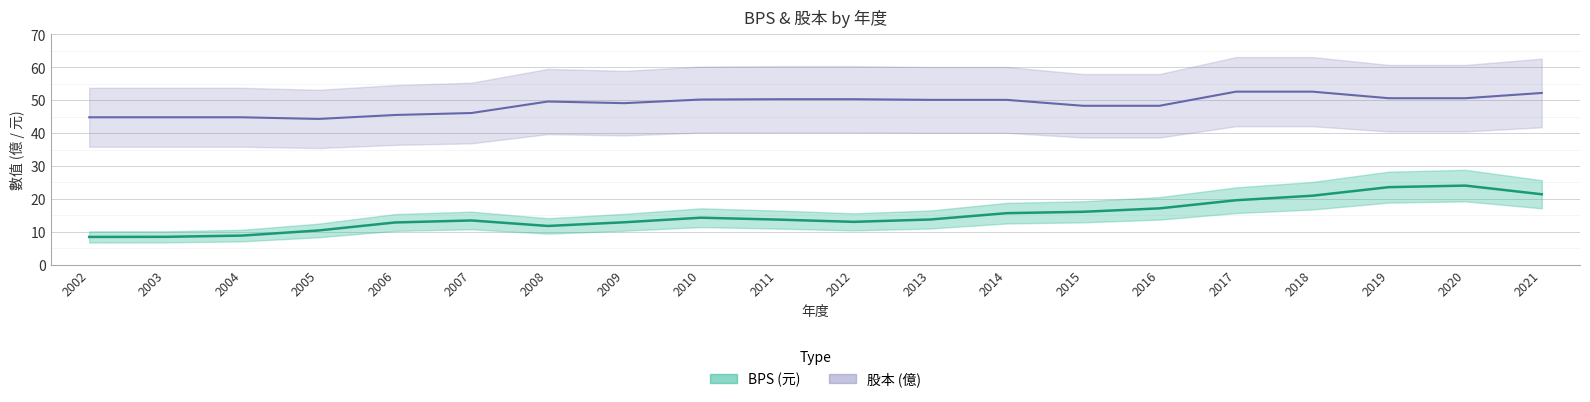

Rank the categories by BPS value from highest to lowest.

2020, 2019, 2021, 2018, 2017, 2016, 2015, 2014, 2010, 2013, 2011, 2007, 2012, 2009, 2006, 2008, 2005, 2004, 2003, 2002